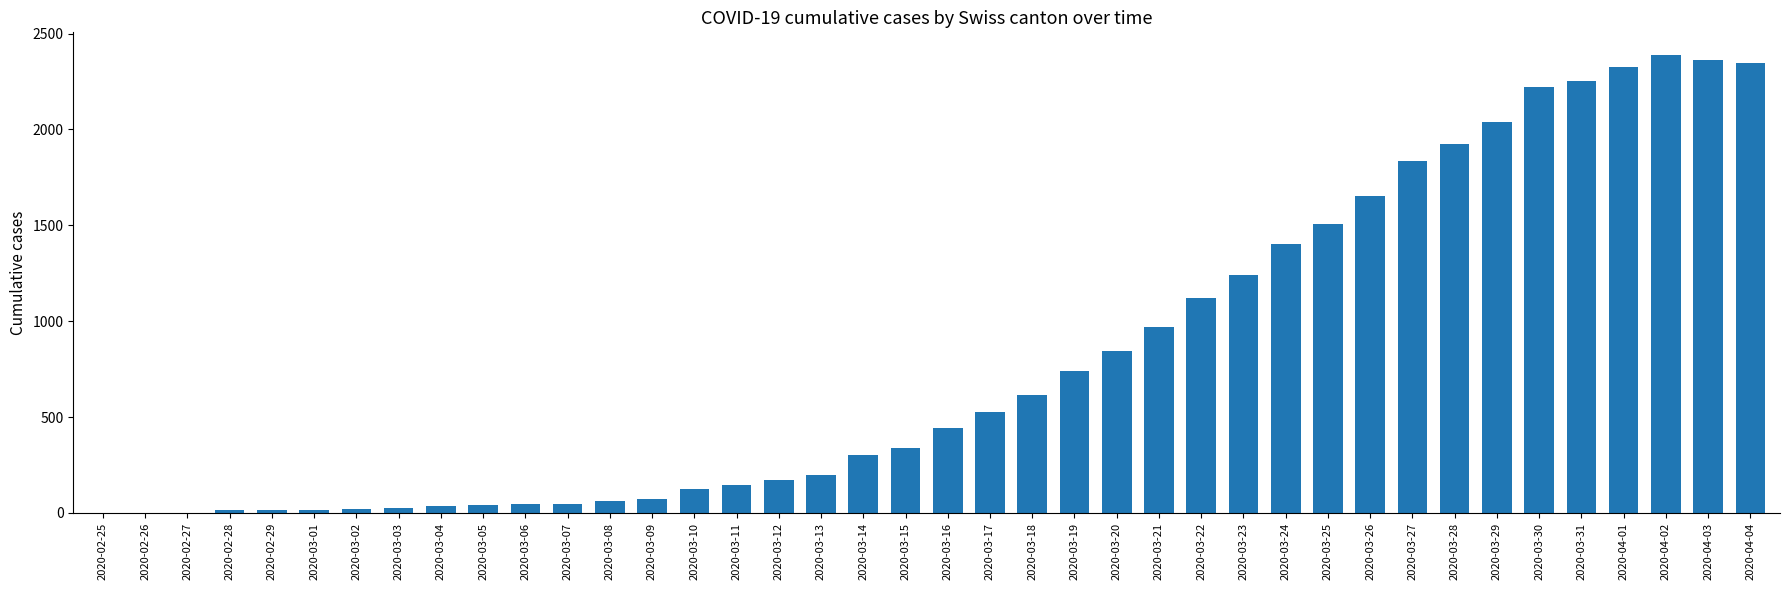

What is the sum of all values?

32444